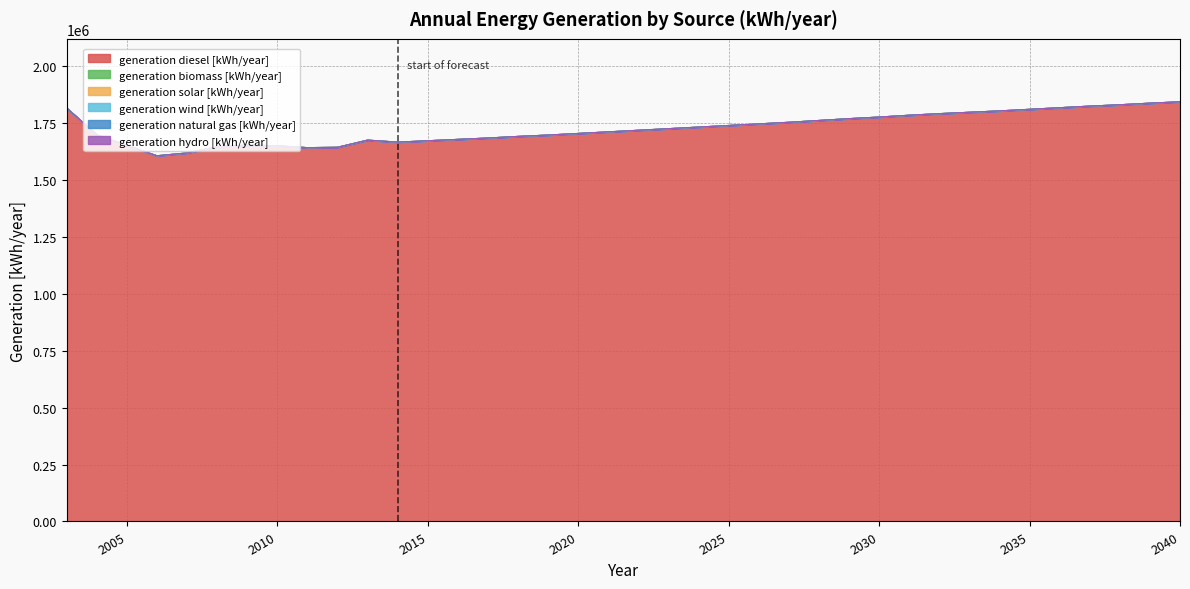

How many distinct data groups are displayed?

6